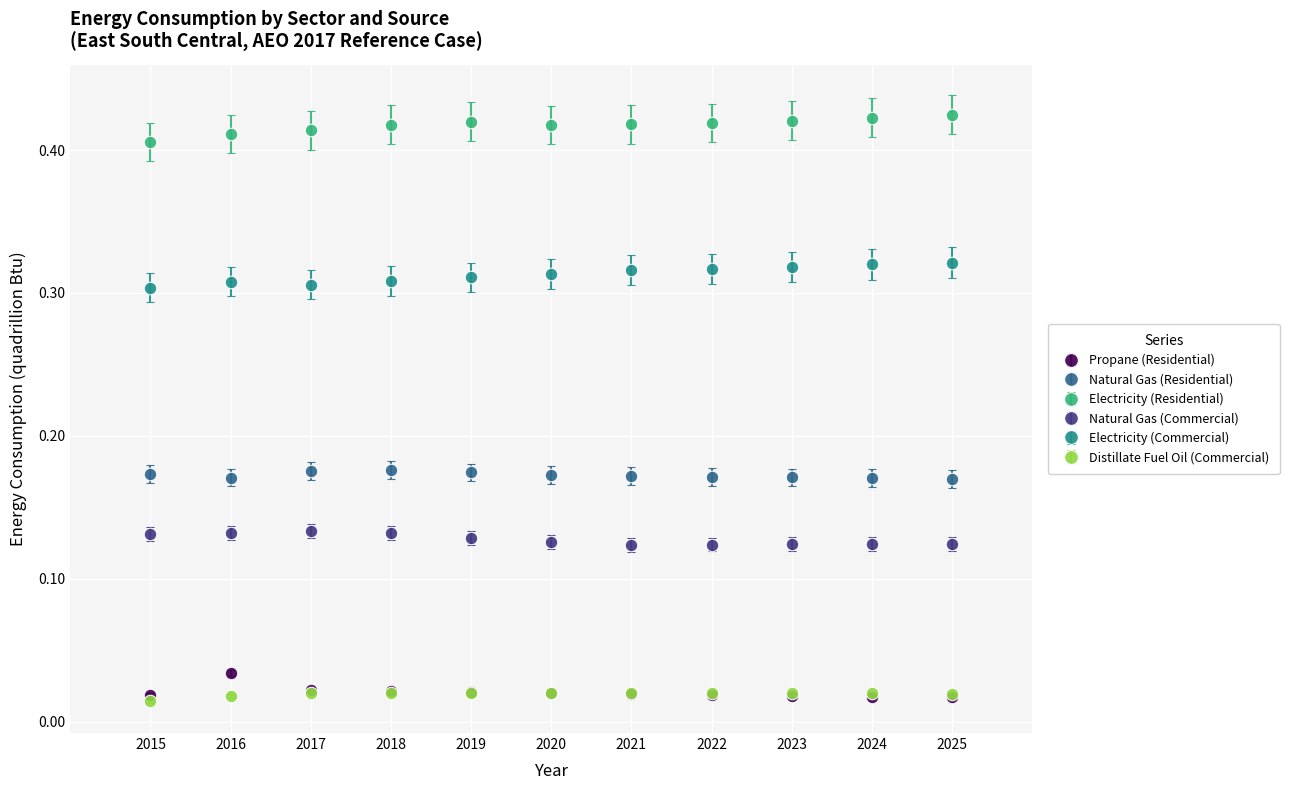

At how many categories does at least one series exceed 0?

11